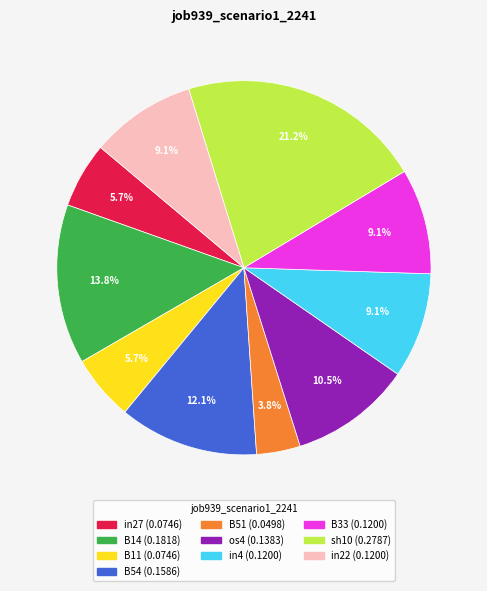

Combined, what portion of the pie is B51 and B33?

12.9%